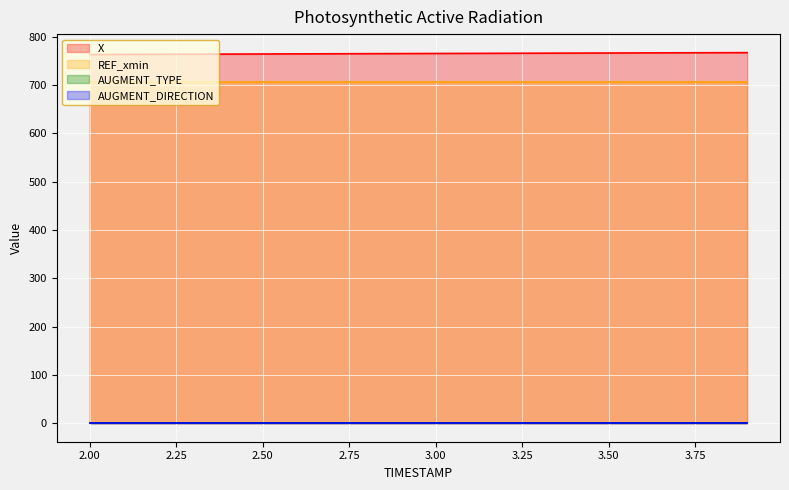

What is the total value across all series at 3.7?

1479.8